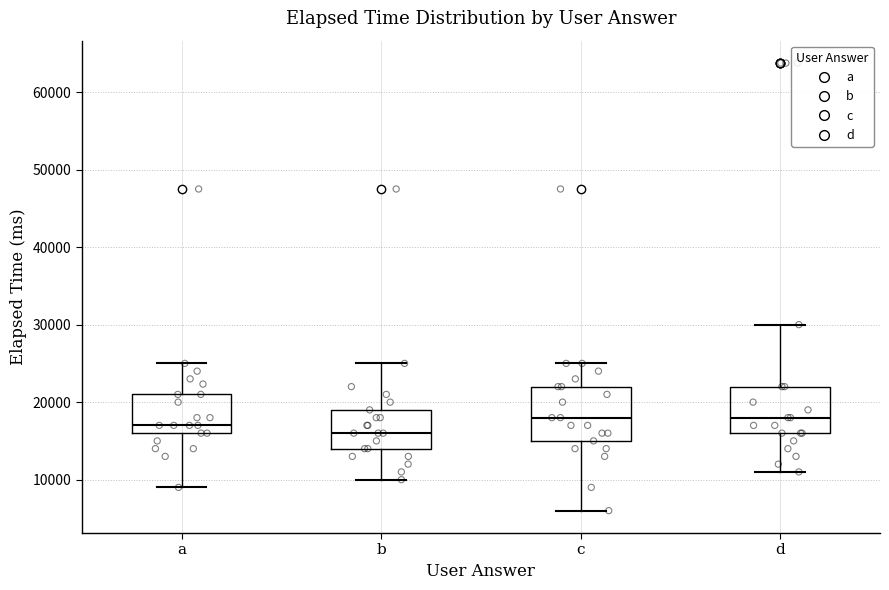

Which box has the lowest median line?

b